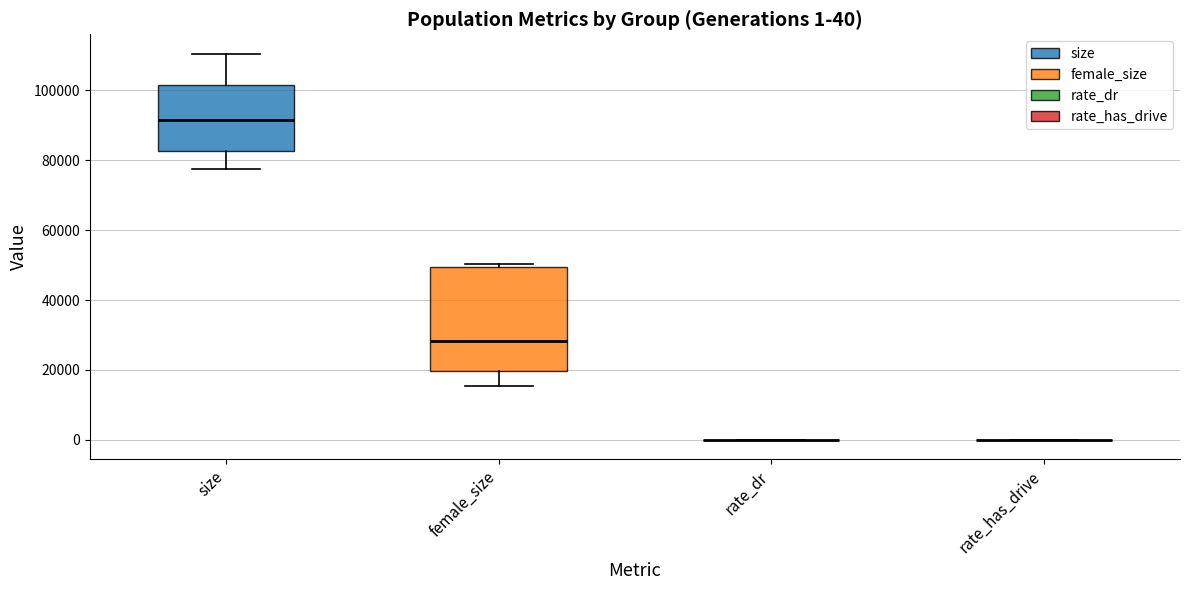

Comparing the boxes themselves (not the whiskers), which one is the tallest?

female_size